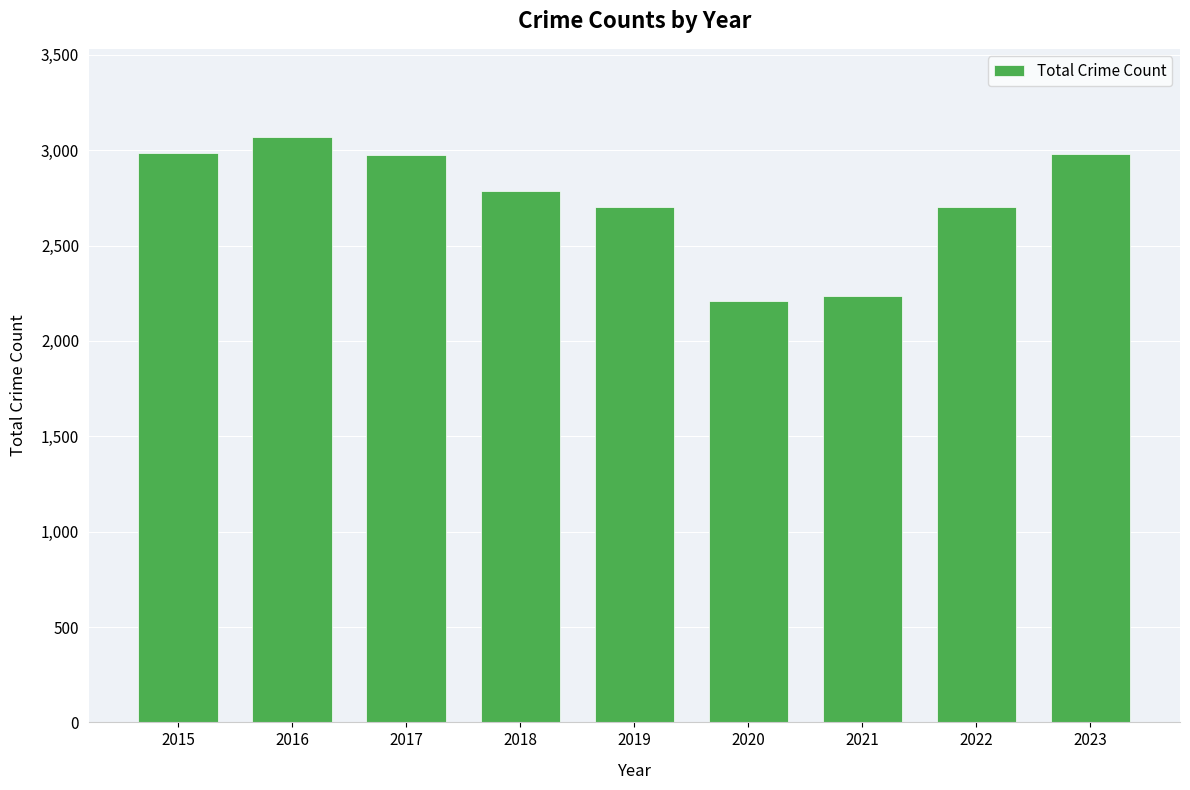

What is the sum of the values at 2022 and 2020?

4913